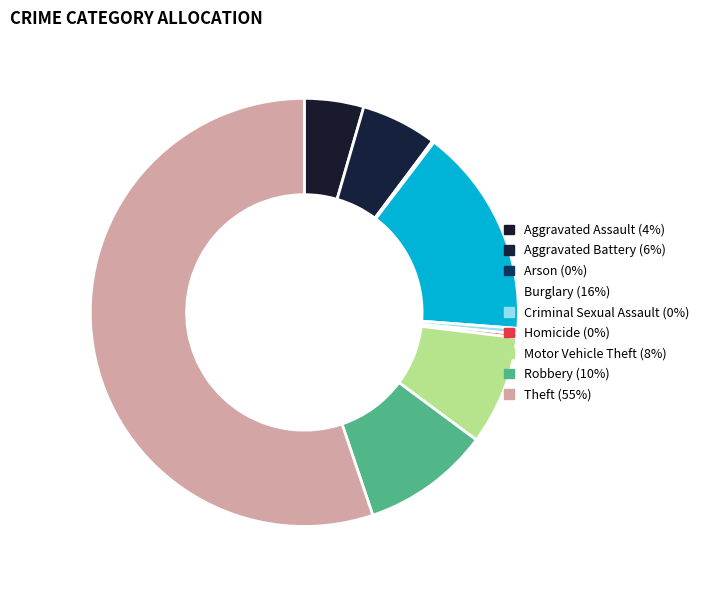

To the nearest percent, what is the difference between the Burglary and Theft slice percentages?

39%